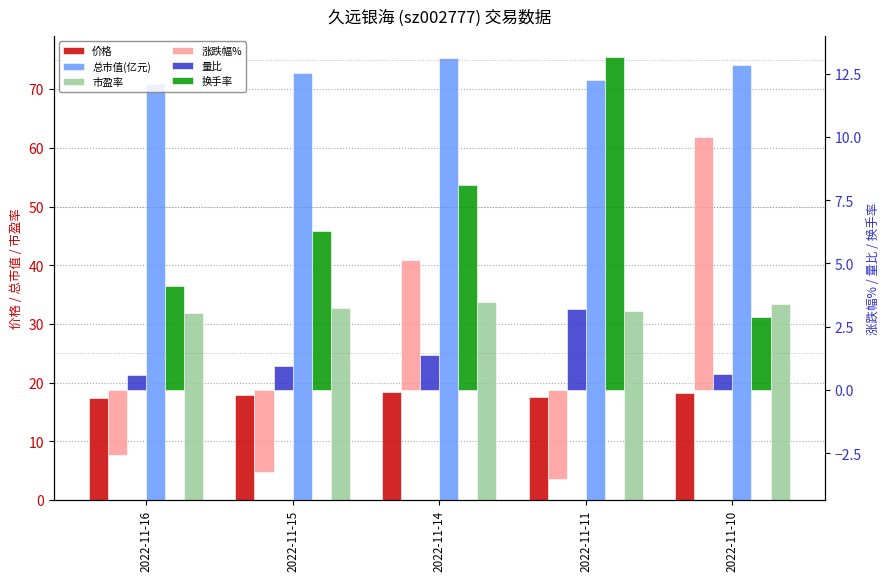

How many groups of bars are there?

5